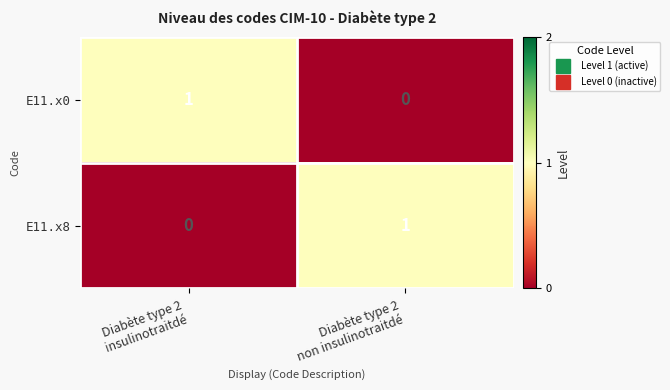

How many data points in E11.x8 are less than 1?

1